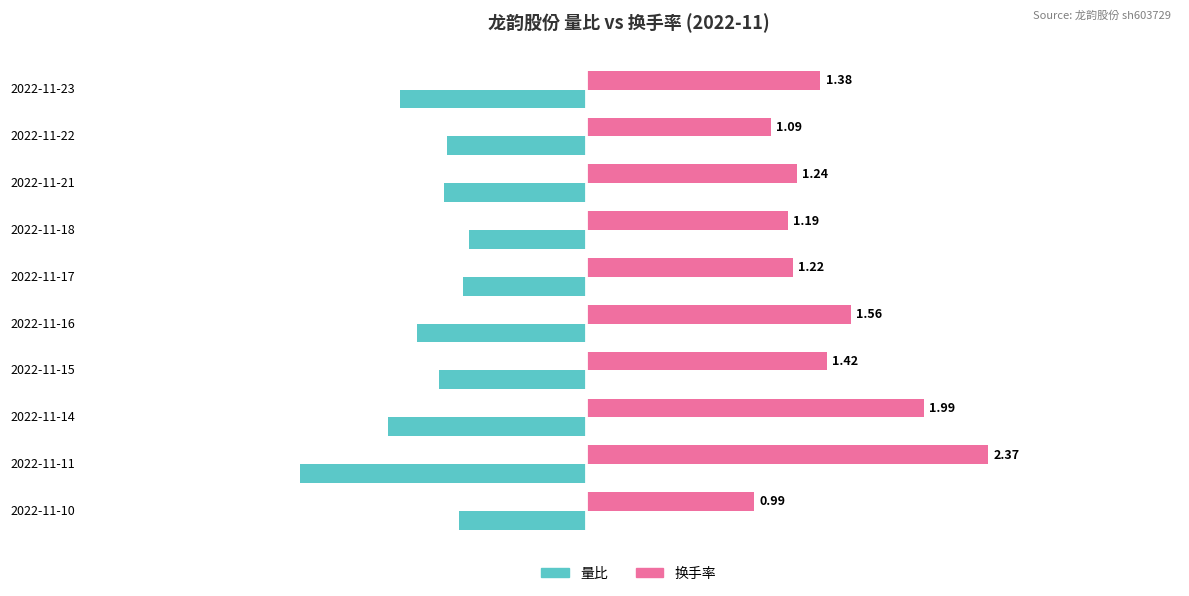

Rank the categories by 量比 value from lowest to highest.

2022-11-11, 2022-11-14, 2022-11-23, 2022-11-16, 2022-11-15, 2022-11-21, 2022-11-22, 2022-11-10, 2022-11-17, 2022-11-18